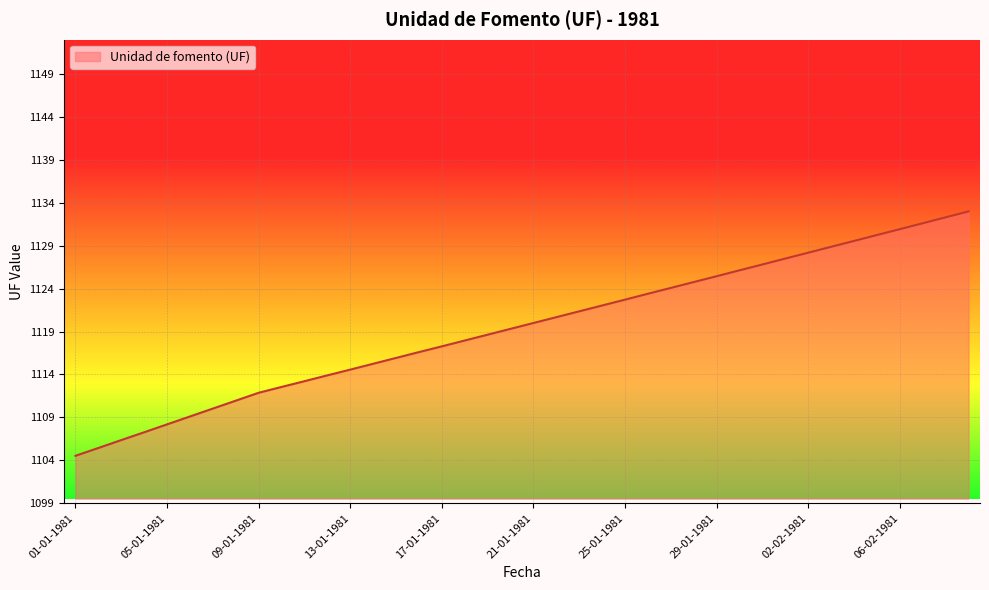

What is the greatest value displayed?

1133.0